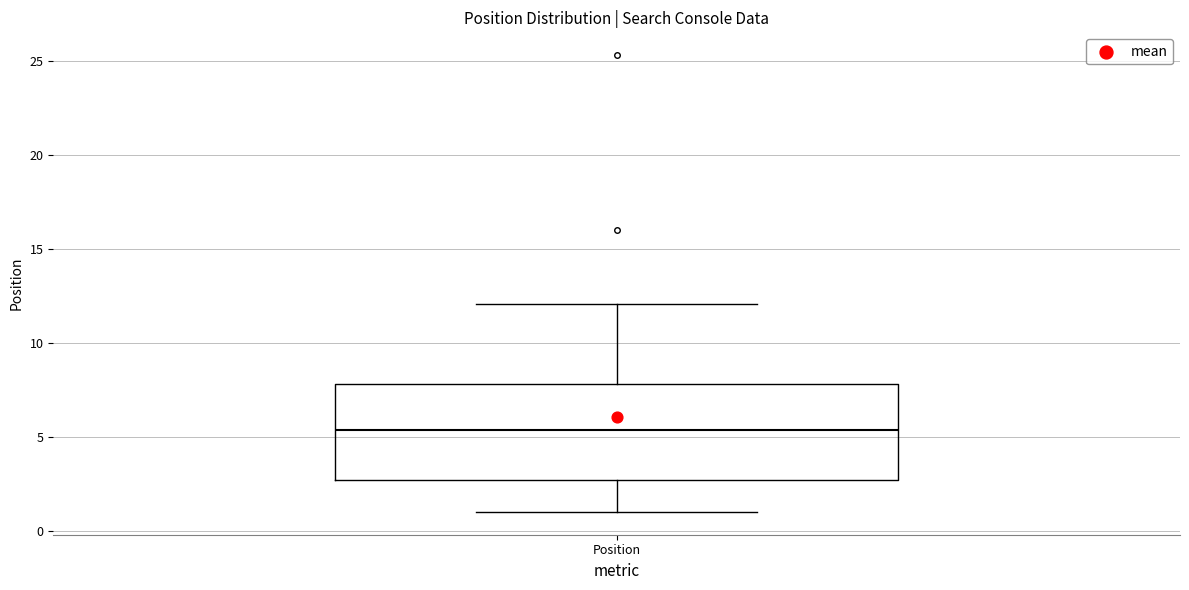

Where is the upper edge of the box for Position on the y-axis? The values are not printed on the chart, so give them approximately, as read against the axis.

8.0